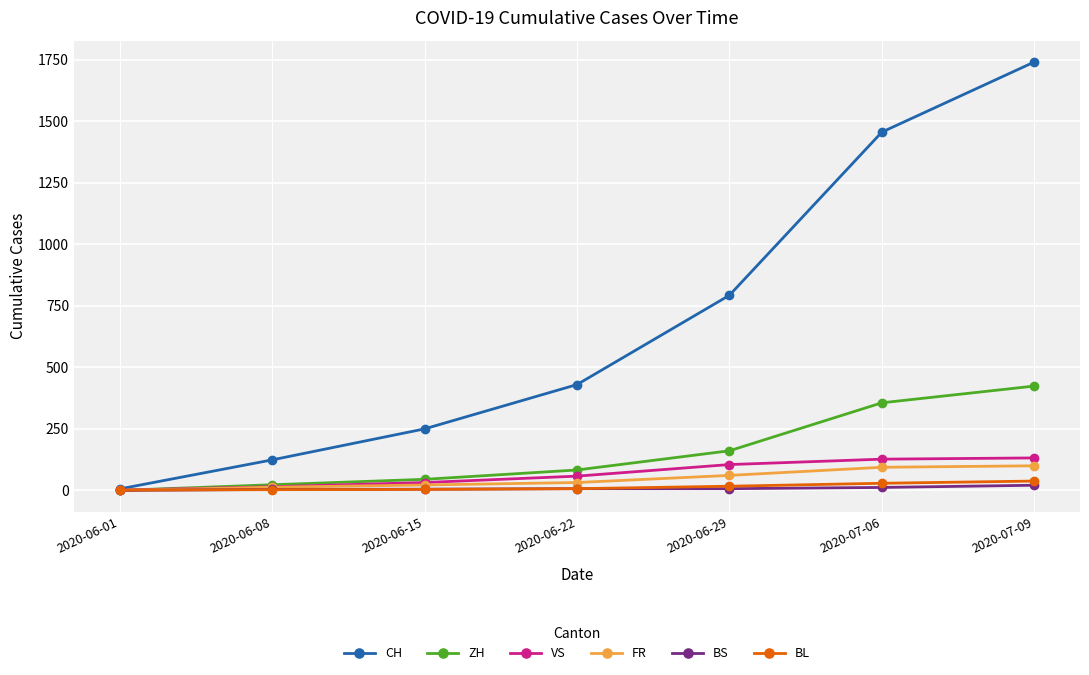

At how many categories does at least one series exceed 1216?

2